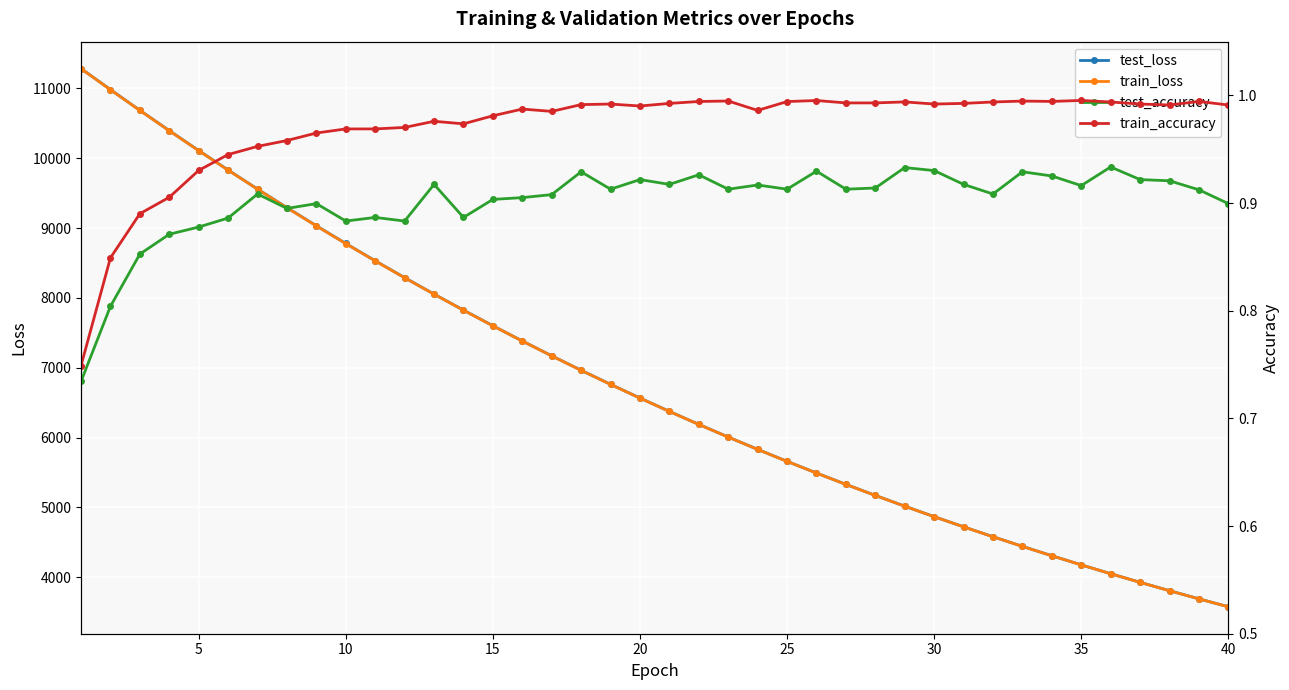

List the series in order of their peak value, lowest first.

test_accuracy, train_accuracy, train_loss, test_loss